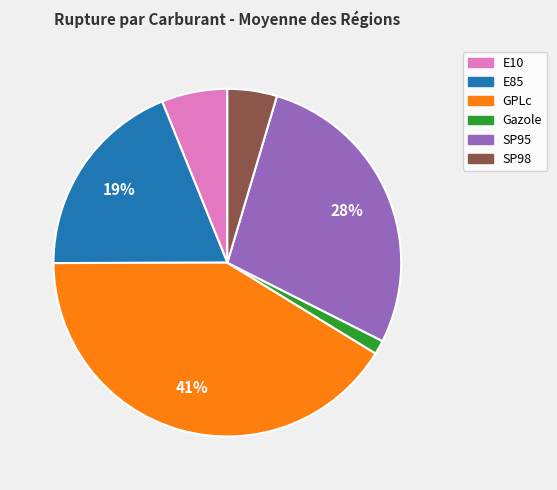

To the nearest percent, what is the combined percentage of E10 and GPLc?

47%